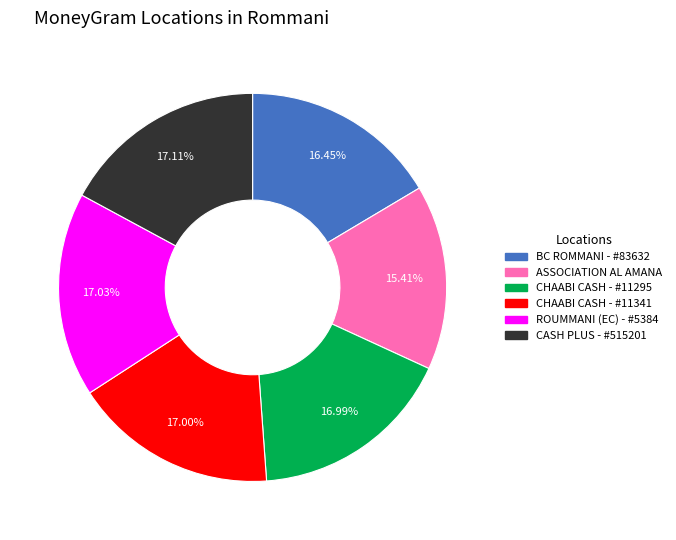

To the nearest percent, what percentage of the pie is ROUMMANI (EC) - #5384?

17%